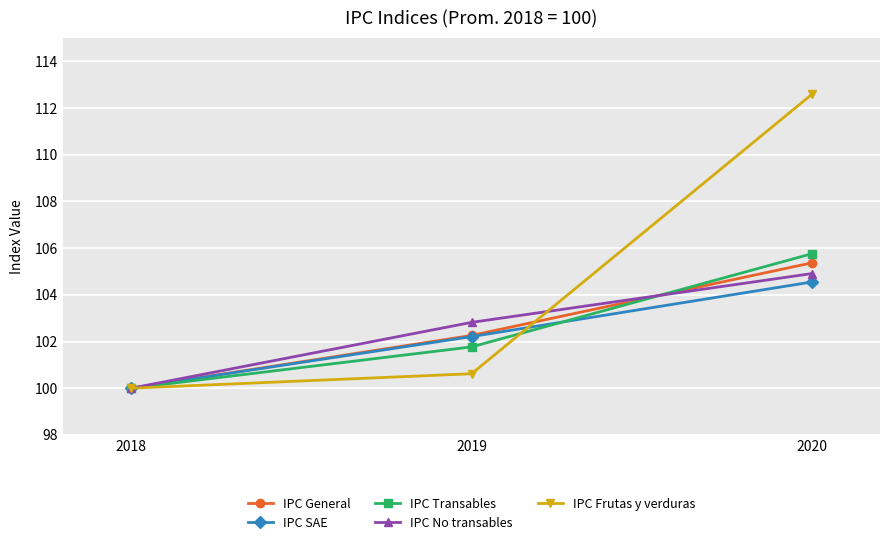

Is the value of IPC No transables at 2018 greater than the value of IPC Frutas y verduras at 2020?

No